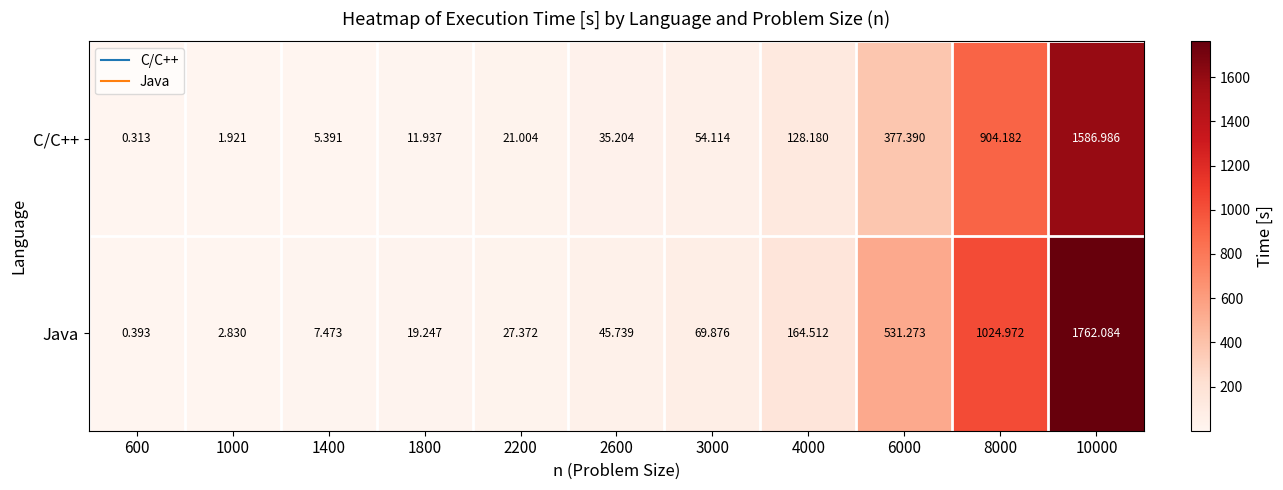

Rank the series at 600 from highest to lowest value.

Java, C/C++